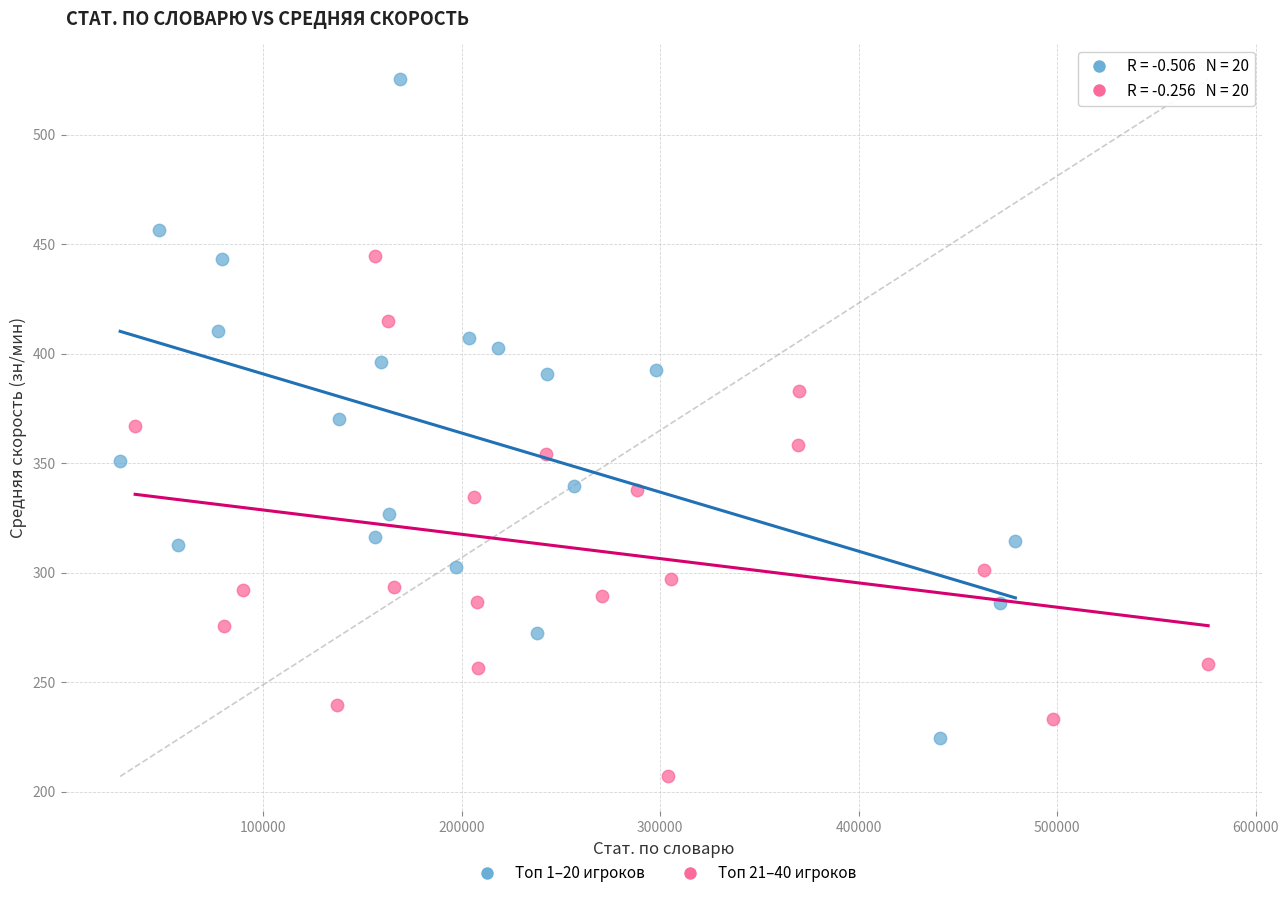

Which series has the largest Y range (max minus min)?

Топ 1–20 игроков